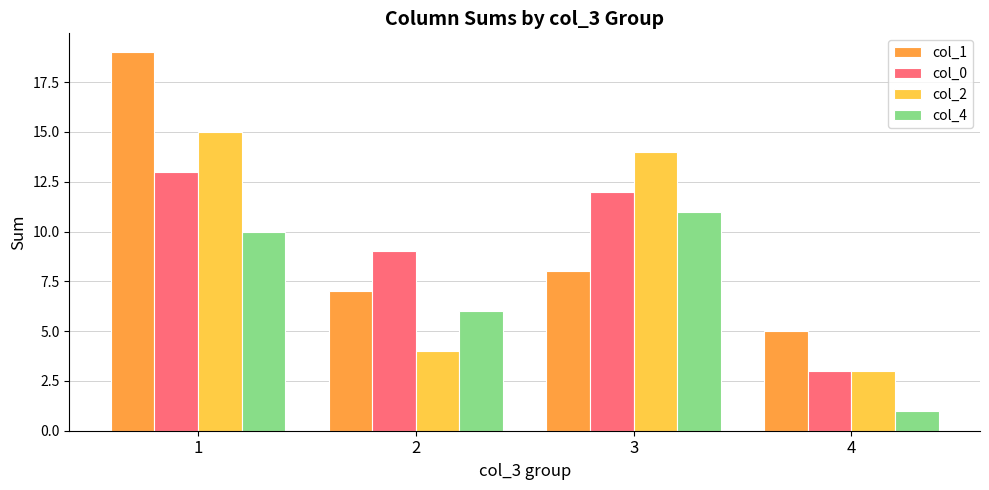

The col_2 series shows 14 at 3. True or false?

True